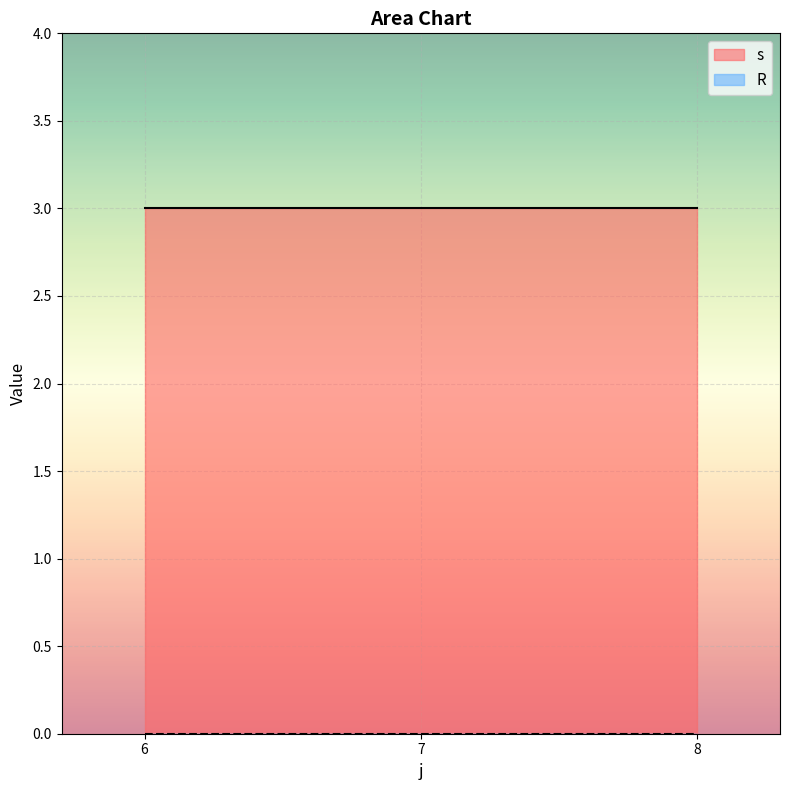

At which label does R reach its minimum?

6